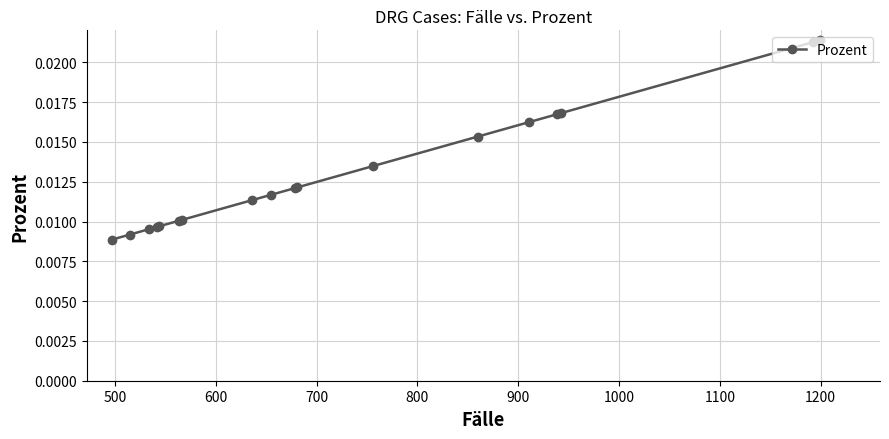

Count the values in the range 0 to 1.

18